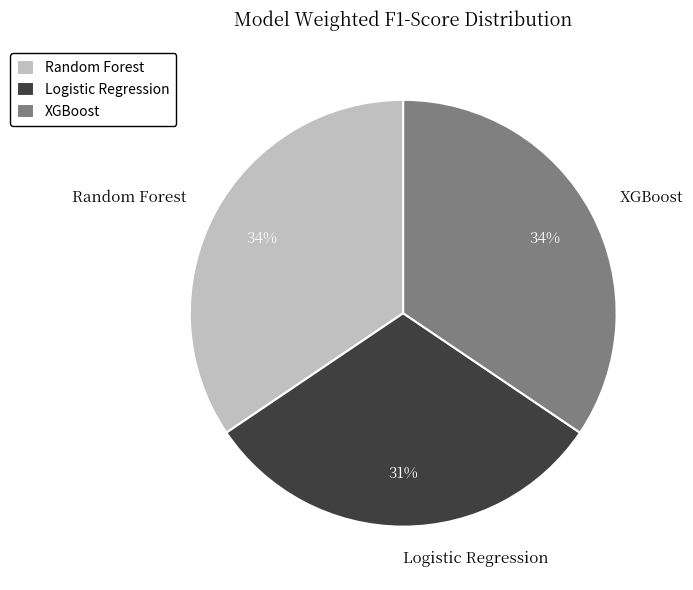

To the nearest percent, what percentage of the pie is Random Forest?

34%